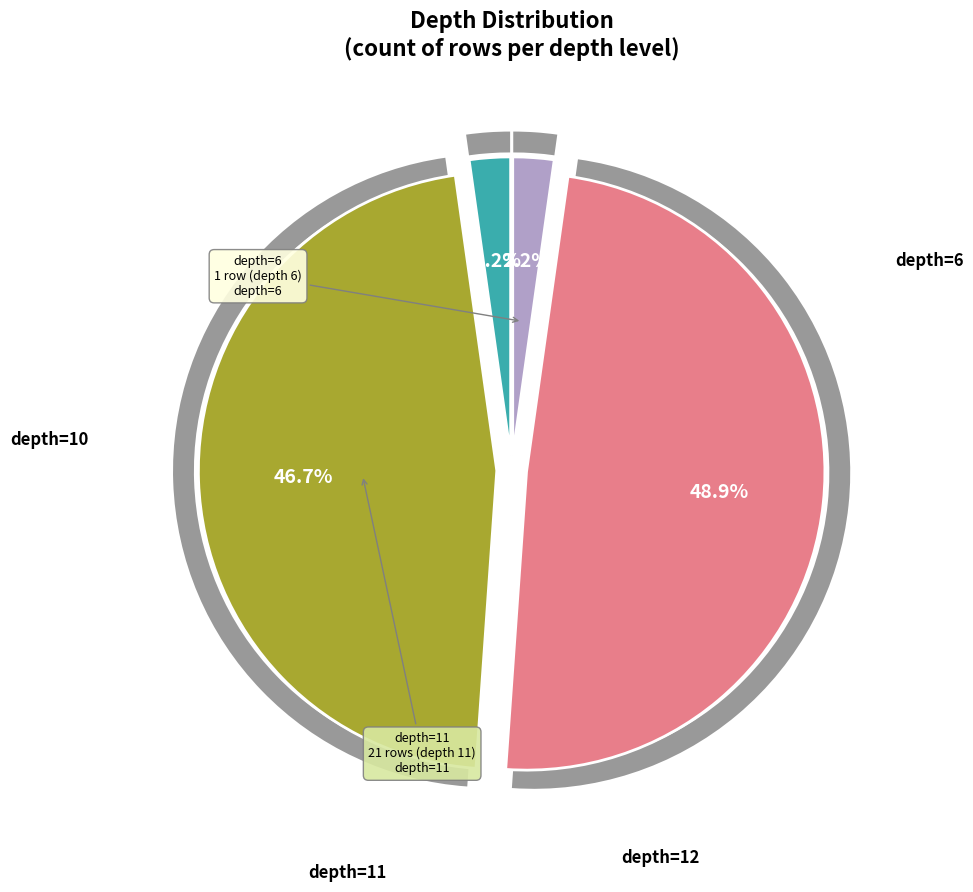

How many slices are in this pie chart?

4